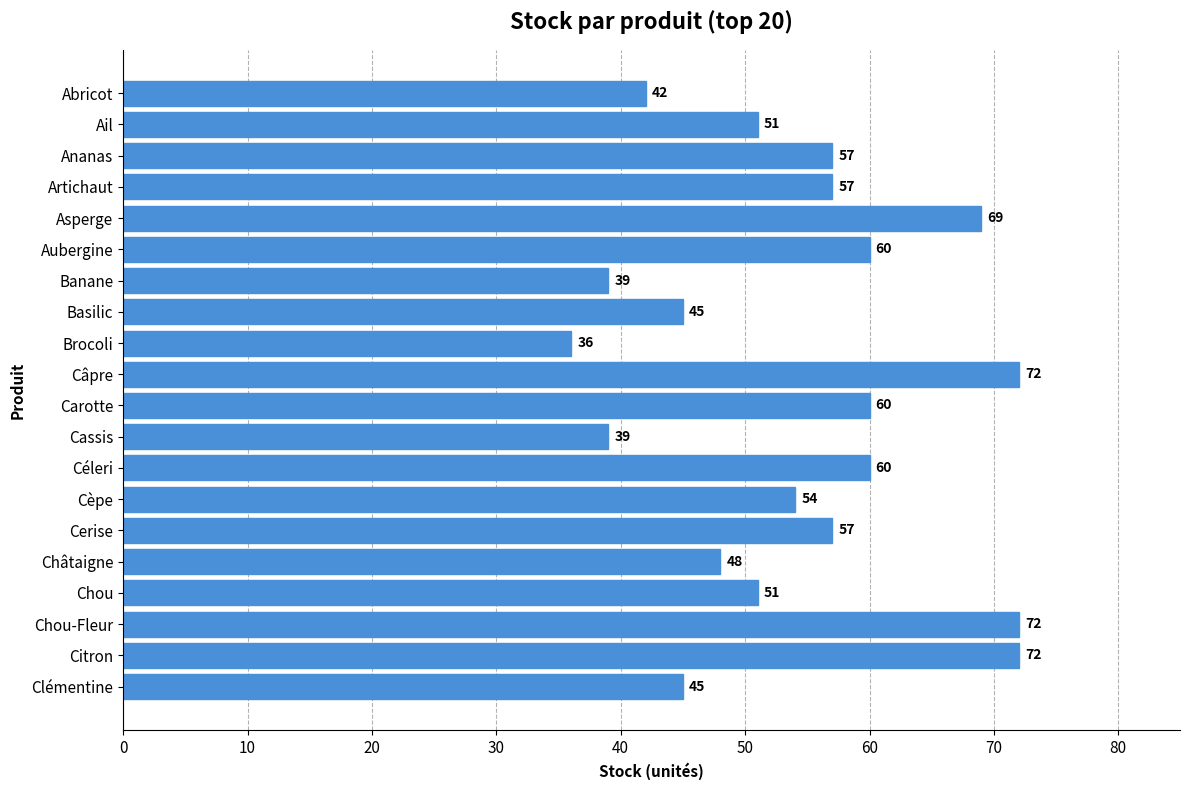

How many values are below 57?

10